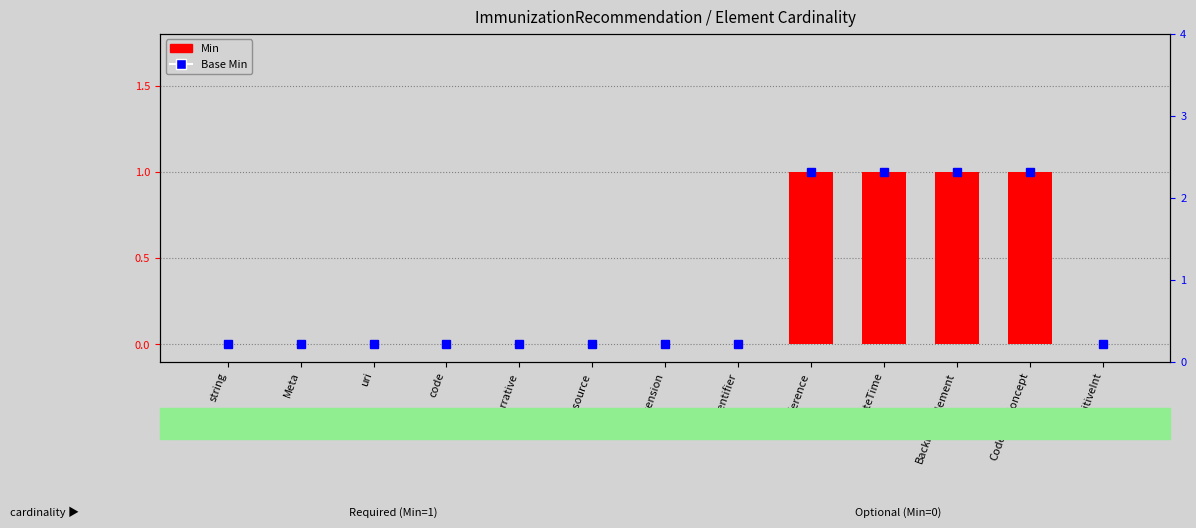

What is the label of the 6th bar from the left?

Resource